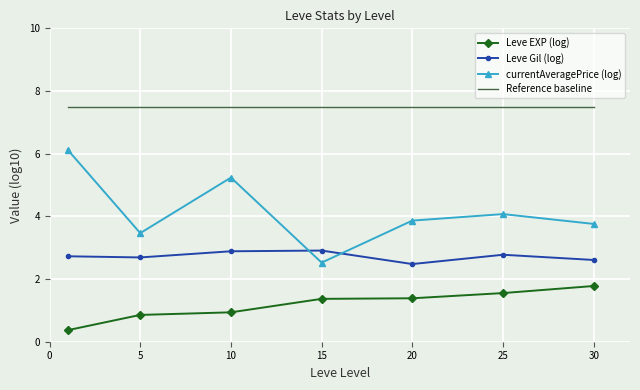

What are all the series names shown in the legend?

Leve EXP (log), Leve Gil (log), currentAveragePrice (log), Reference baseline